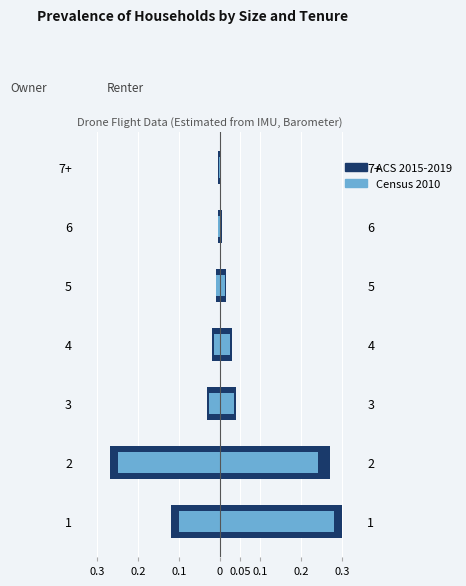

How many groups of bars are there?

7